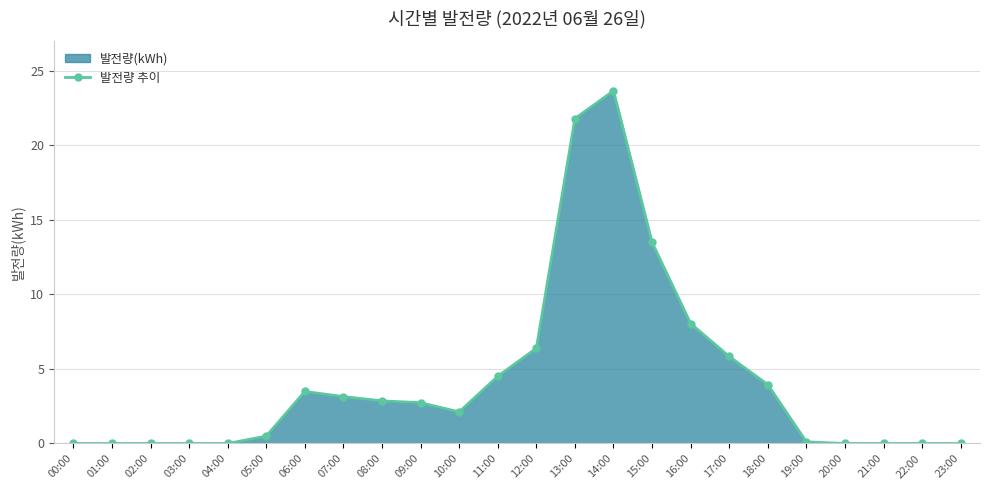

List the labels in order of value, smallest first.

00:00, 01:00, 02:00, 03:00, 04:00, 20:00, 21:00, 22:00, 23:00, 19:00, 05:00, 10:00, 09:00, 08:00, 07:00, 06:00, 18:00, 11:00, 17:00, 12:00, 16:00, 15:00, 13:00, 14:00